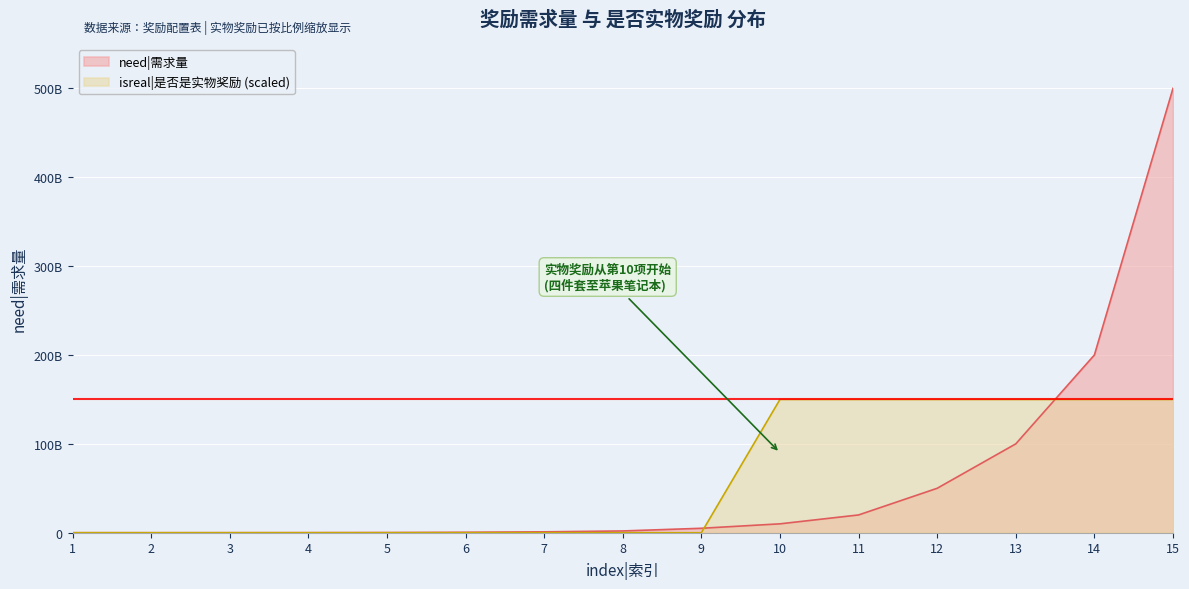

Rank the series at 5 from highest to lowest value.

need|需求量, isreal|是否是实物奖励